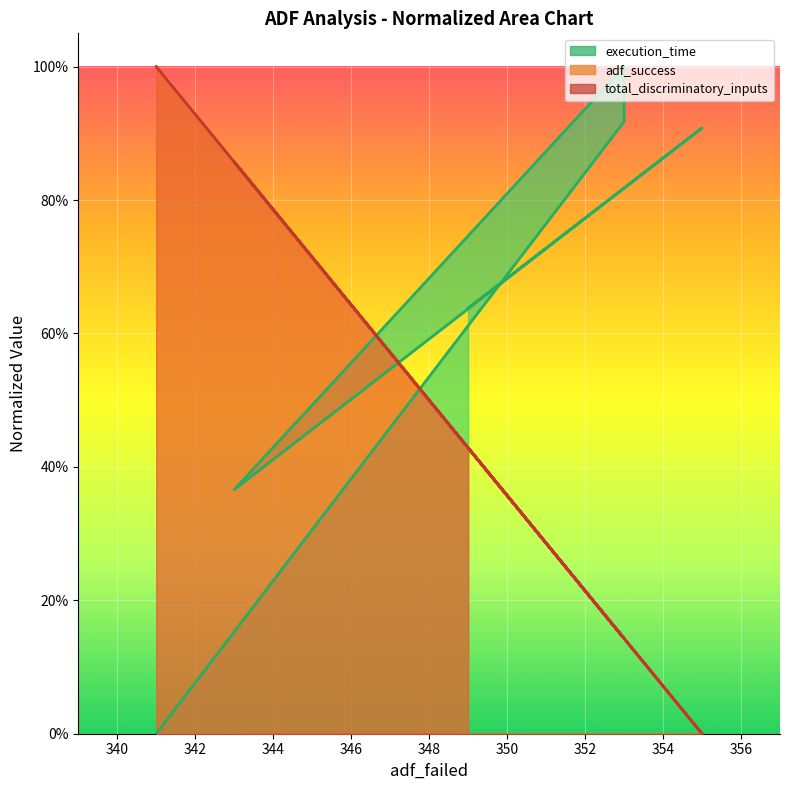

How many lines are shown in the chart?

3